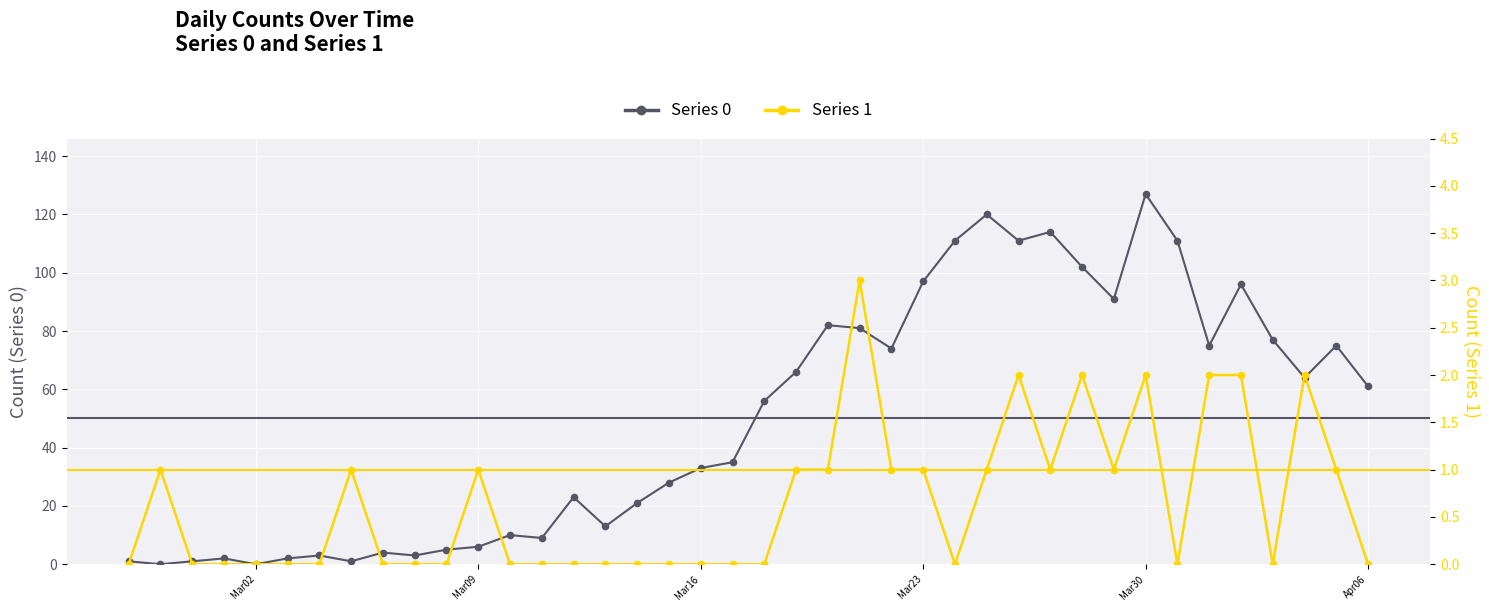

Which series has the largest total across all categories?

Series 0